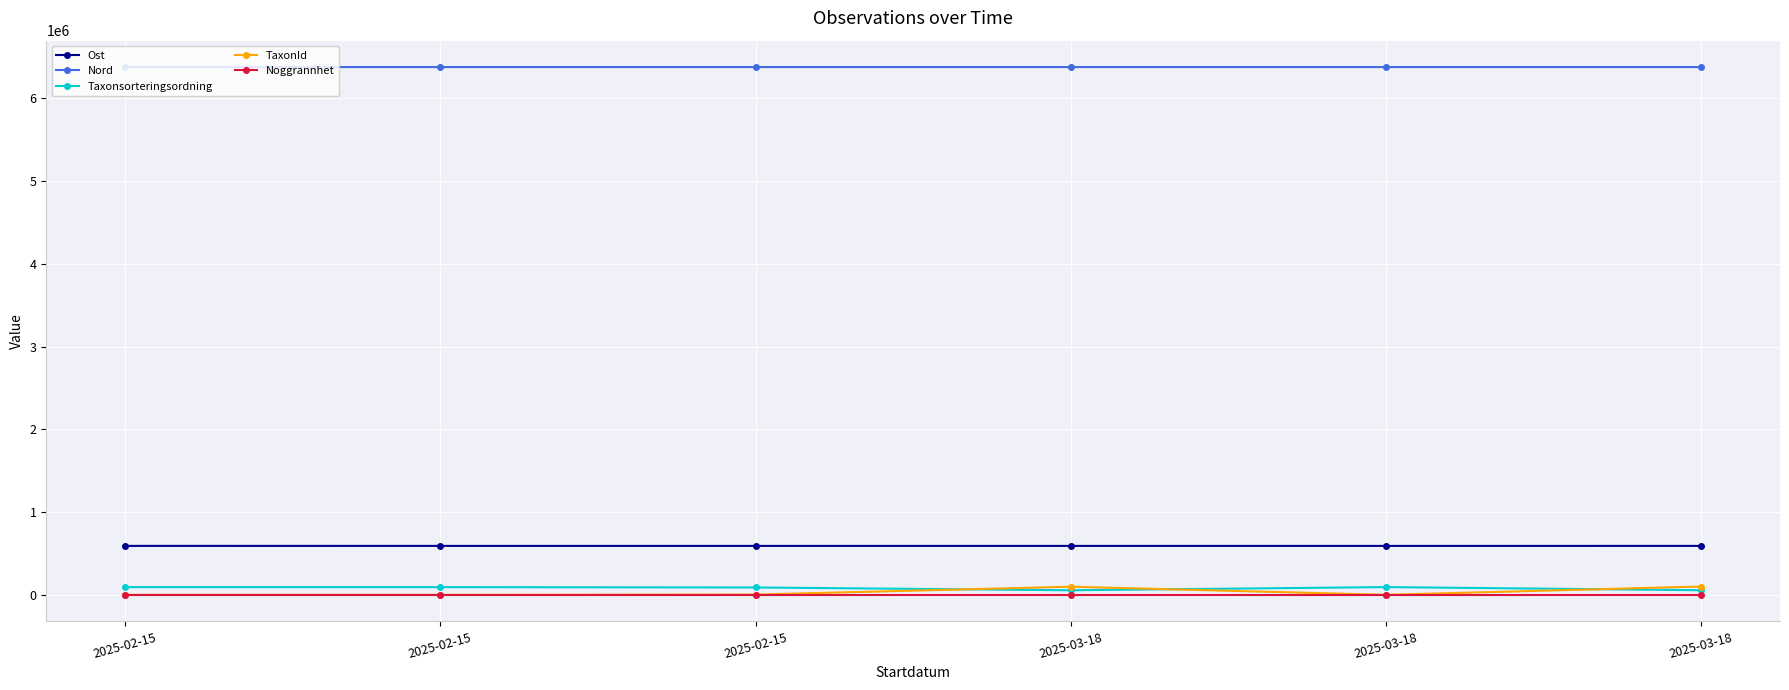

How many categories are shown in the chart?

6